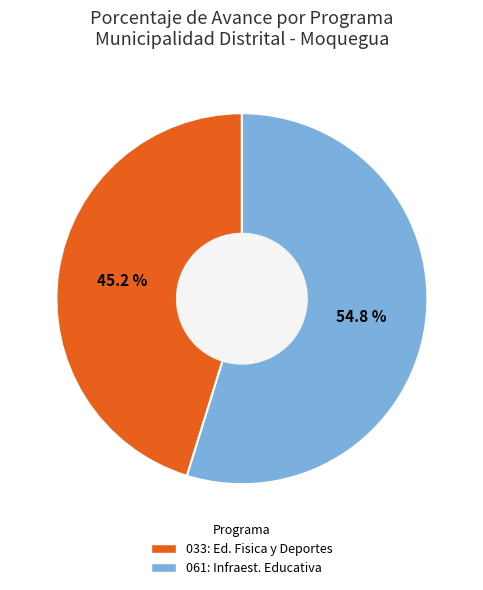

Is the sum of 061: Infraest. Educativa and 033: Ed. Fisica y Deportes greater than half?

Yes